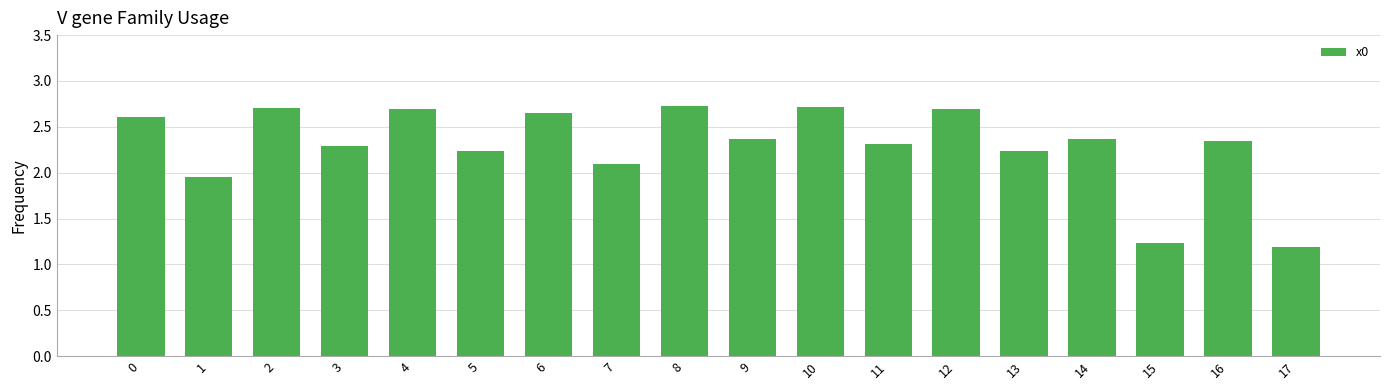

Is it true that the value at 3 is 4.0?

False